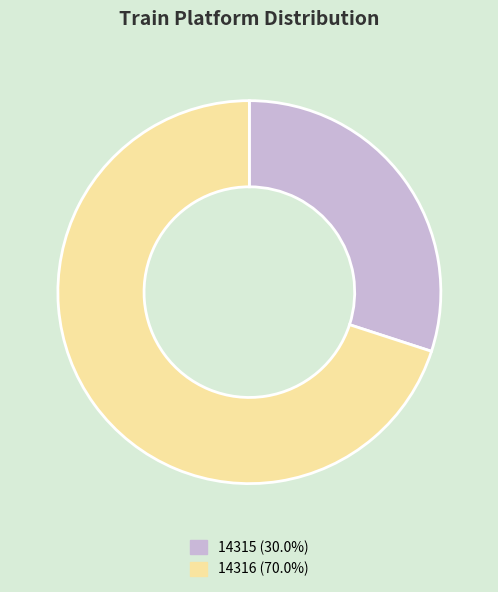

Approximately how many times larger is the value at 14316 (70.0%) compared to 14315 (30.0%)?

2.3